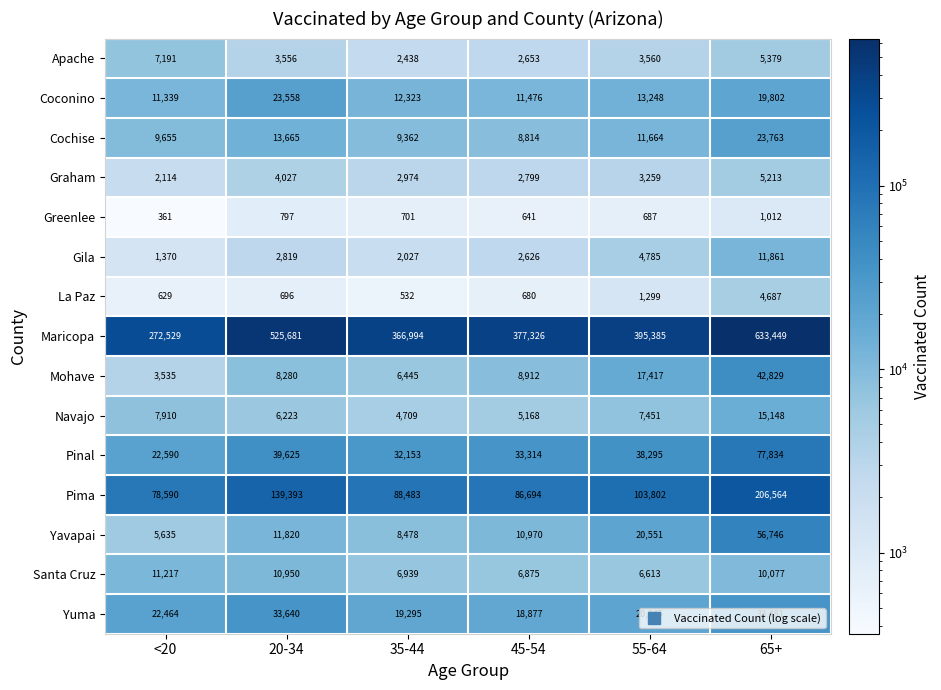

Between 35-44 and 45-54, which series saw the biggest shift?

Maricopa